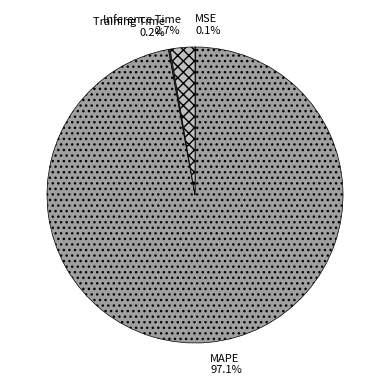

What percentage is NOT represented by Inference Time?

97.3%